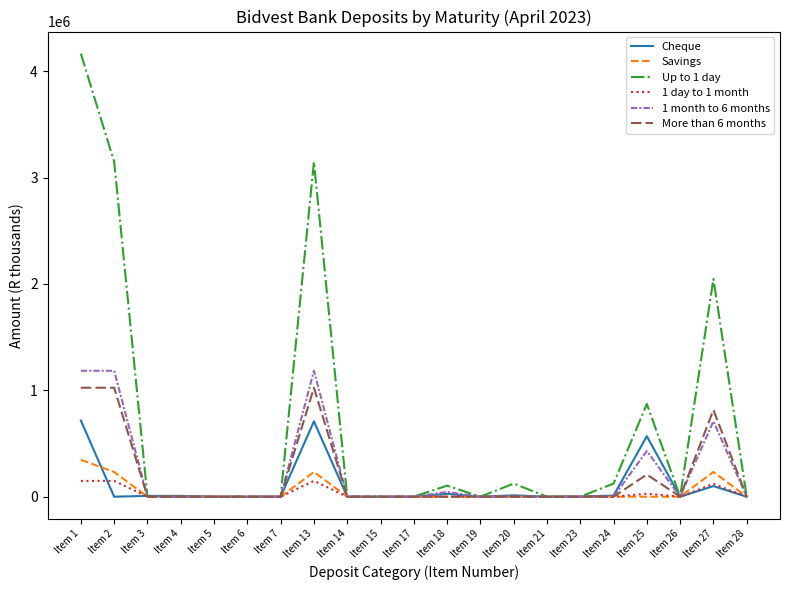

Is this an area chart (filled region under the line)?

No